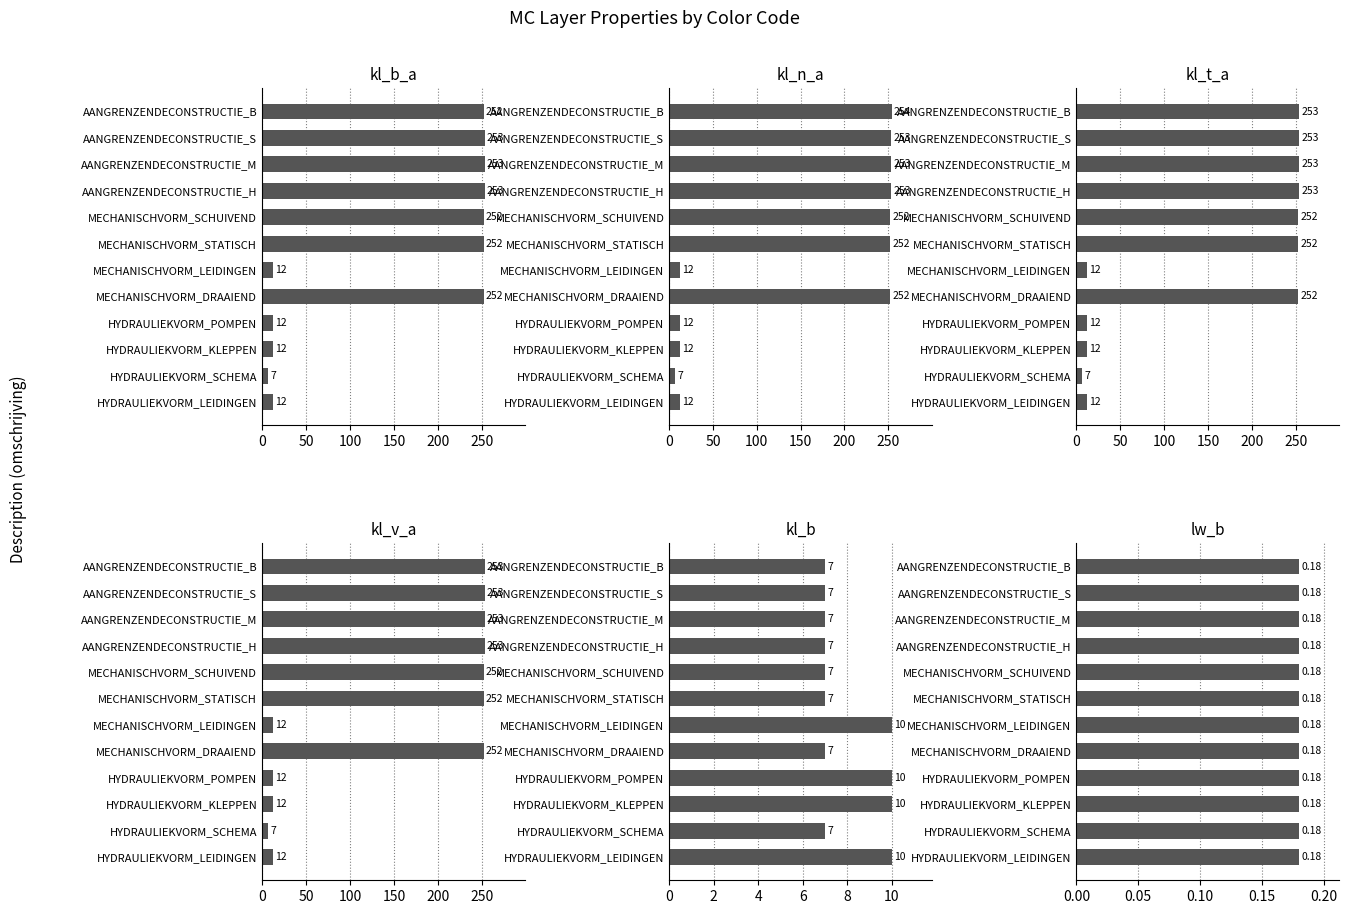

What position from the left is 250?

6